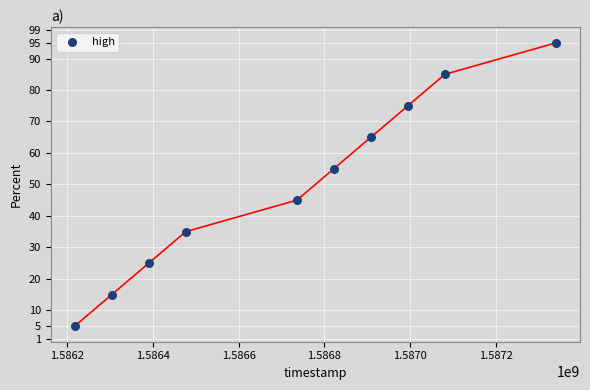

What is the average Y value?

50